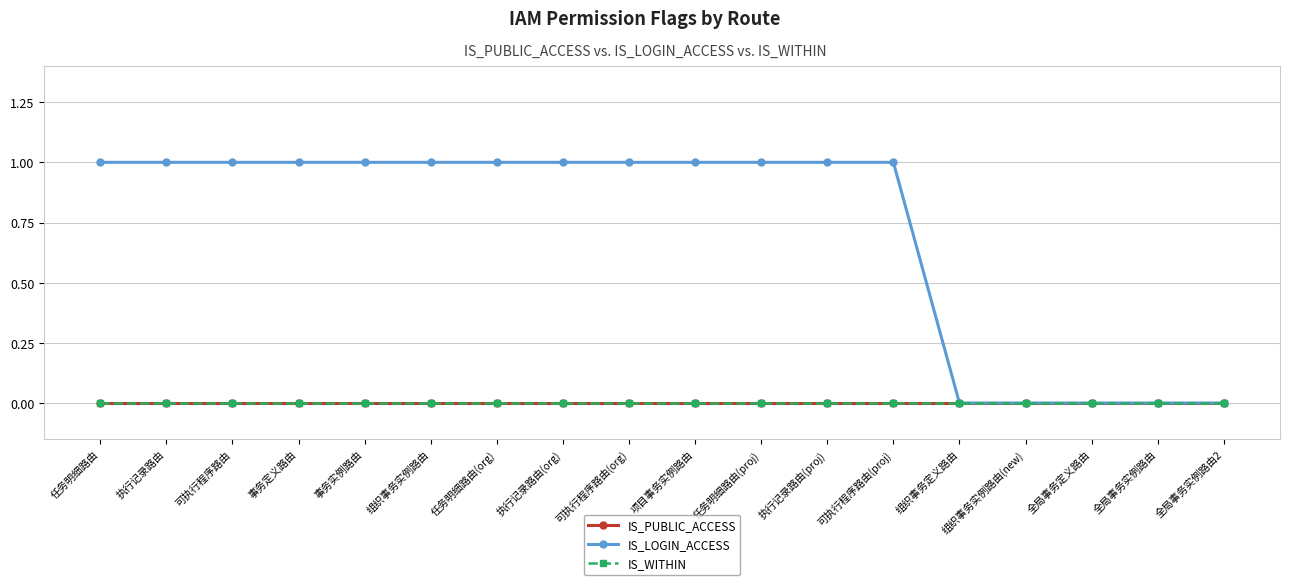

Is the value of IS_PUBLIC_ACCESS at 任务明细路由(proj) greater than the value of IS_LOGIN_ACCESS at 执行记录路由?

No